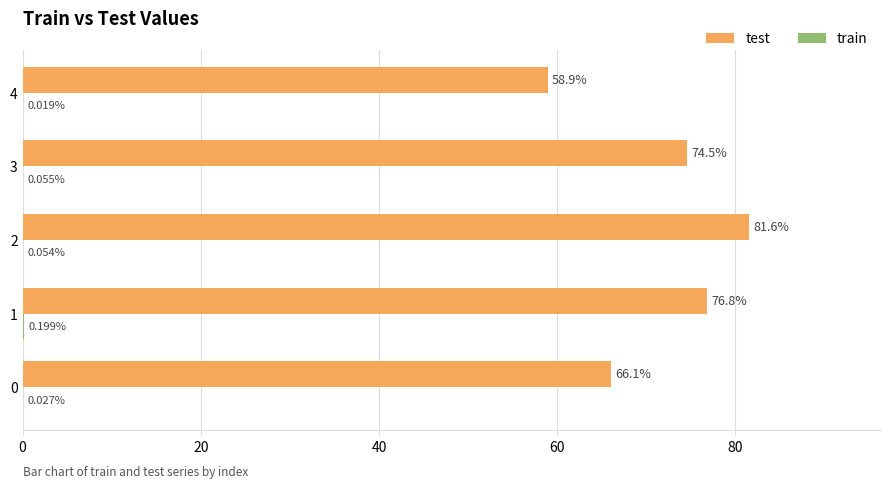

What is the total value across all series at 0?

66.1